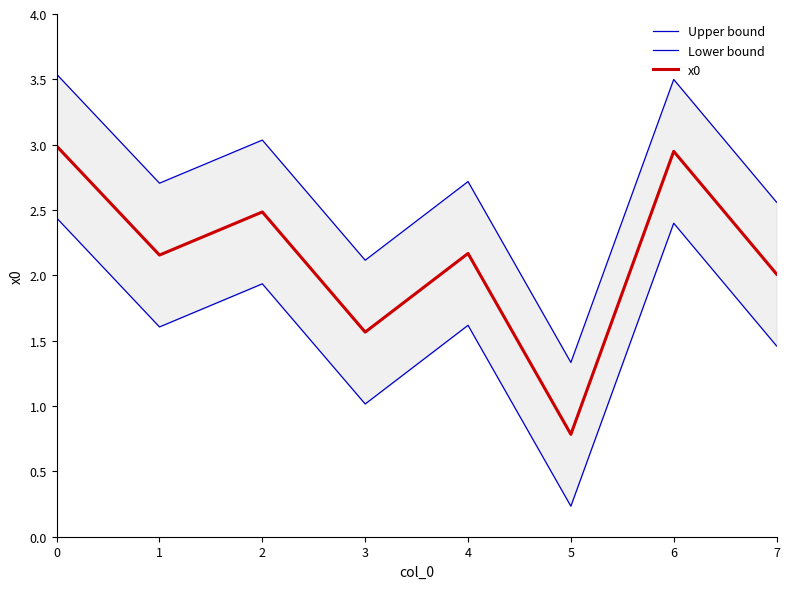

What is the value of the Upper bound point at the 5th from the left?

2.7